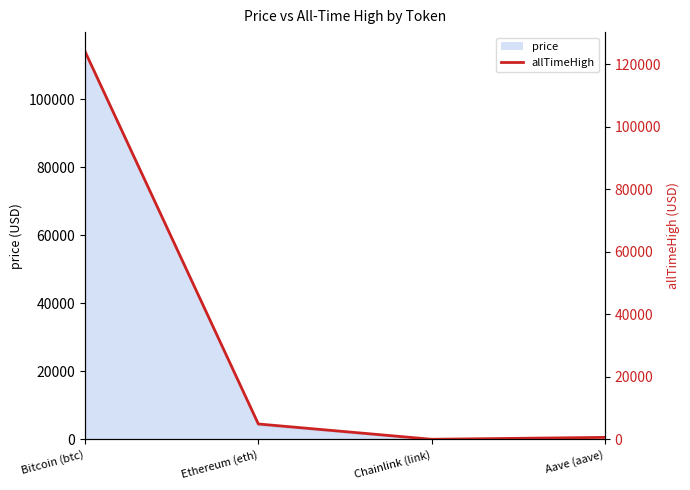

At which label does the data first exceed 4946?

Bitcoin (btc)